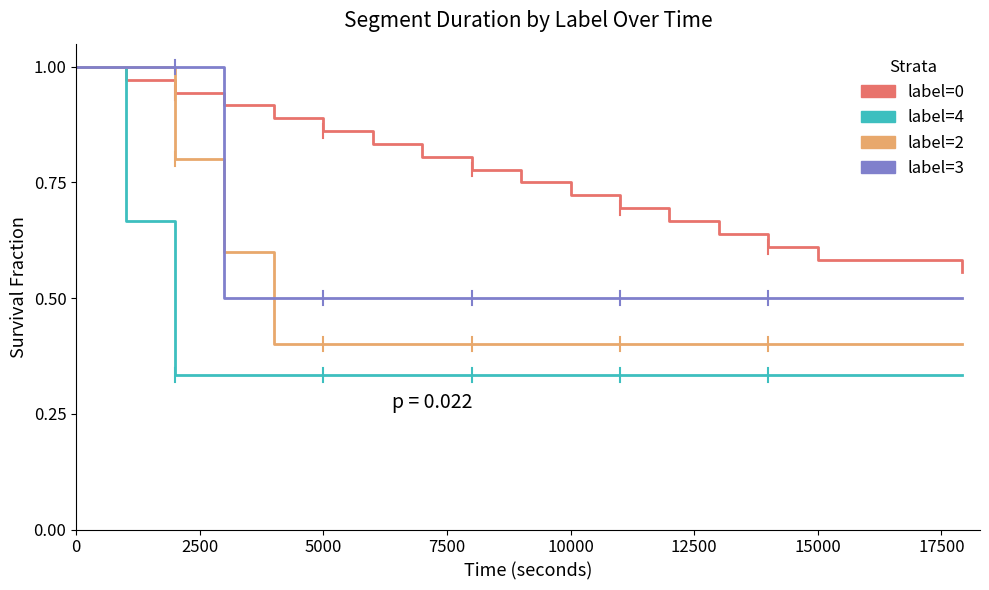

How many distinct data groups are displayed?

4